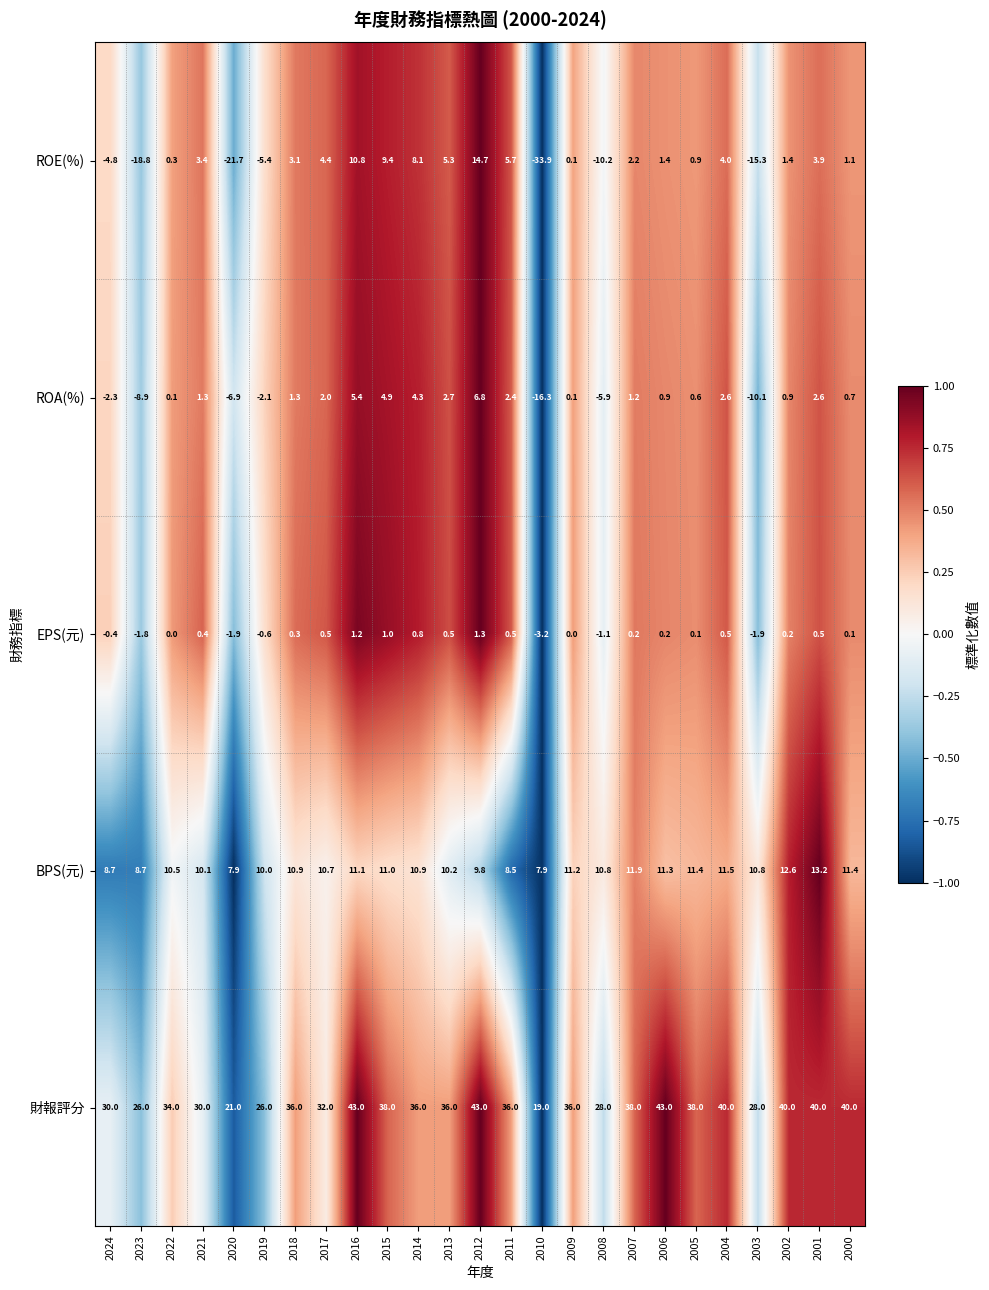

Which category has the lowest value in the ROA(%) series?

2010